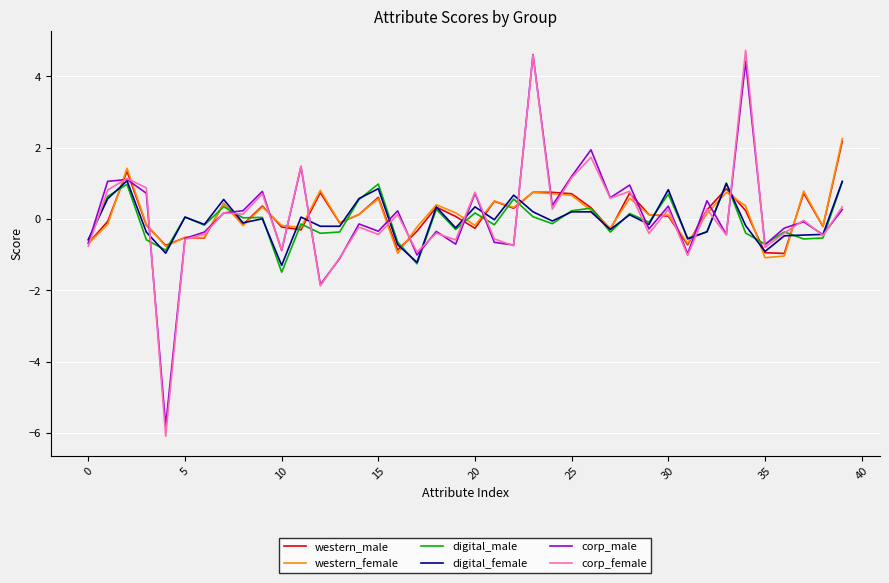

Which series ends up on top after the final intersection of western_male and digital_female?

western_male